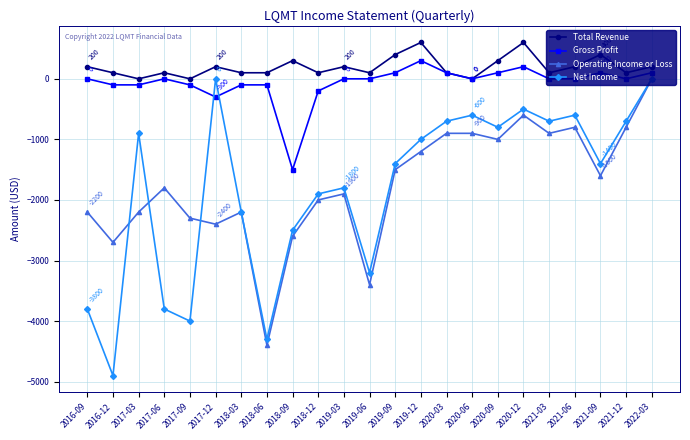

True or false: Total Revenue has a value of -206 at 2017-09.

False